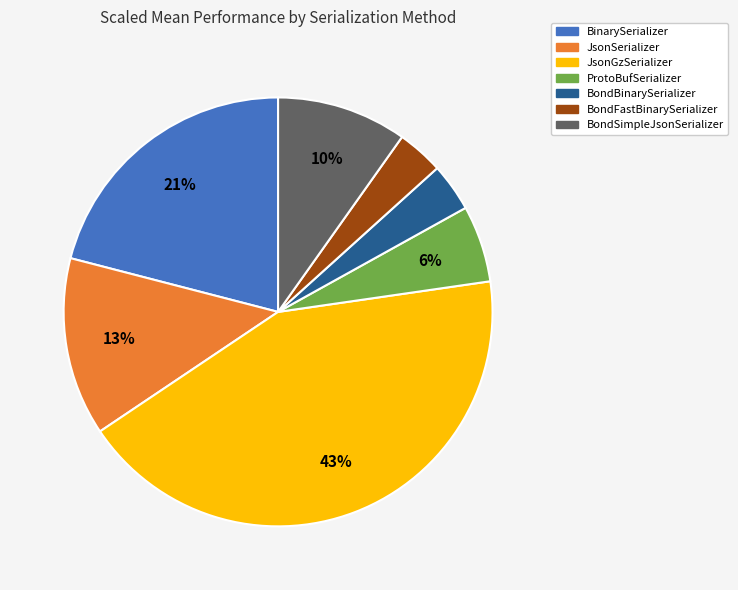

To the nearest percent, what portion does BinarySerializer represent?

21%